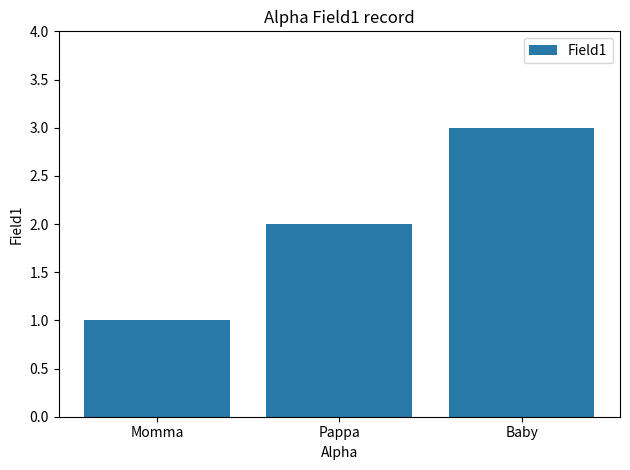

What is the approximate value at Momma?

1